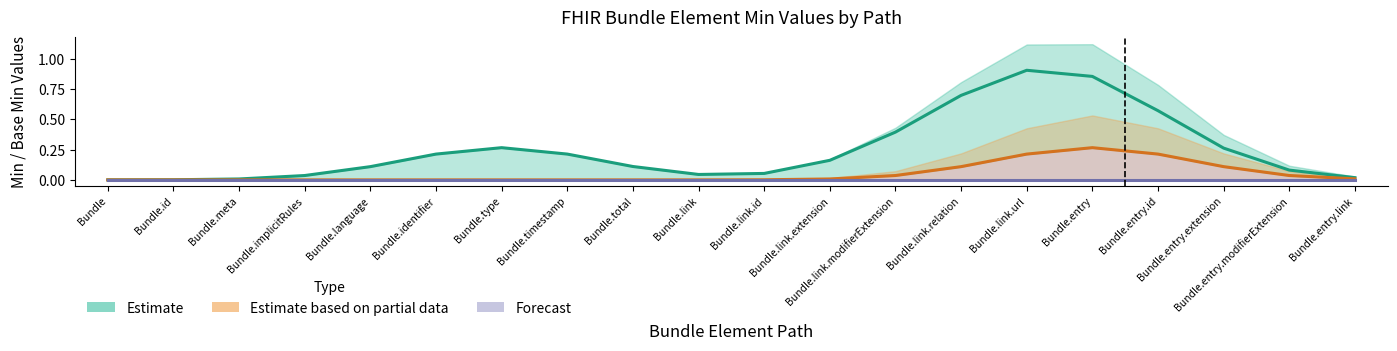

True or false: Estimate based on partial data and Forecast intersect in this chart.

False